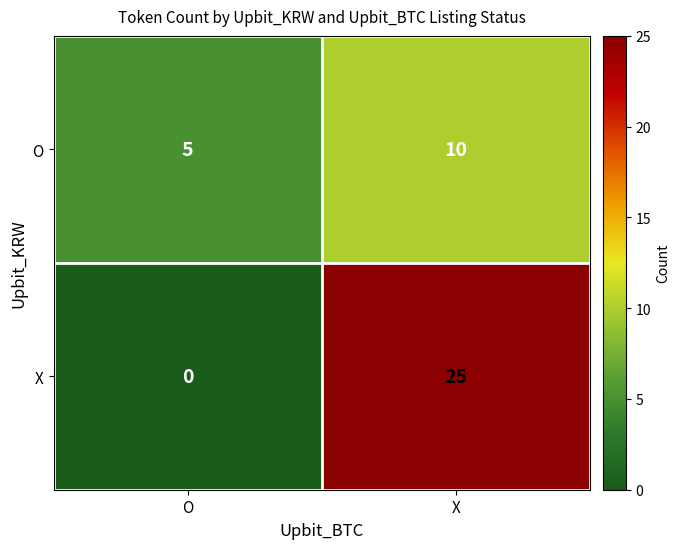

Which series has the largest total across all categories?

X